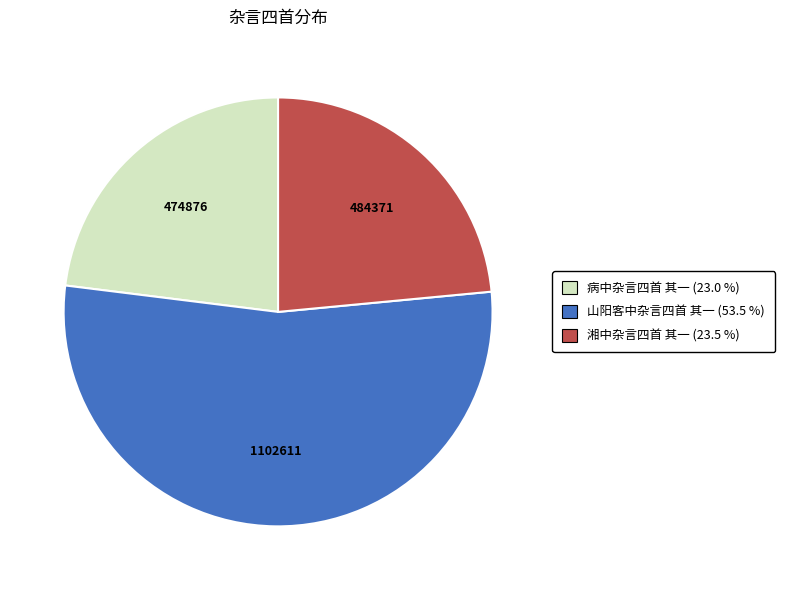

Is the sum of 湘中杂言四首 其一 and 山阳客中杂言四首 其一 greater than half?

Yes